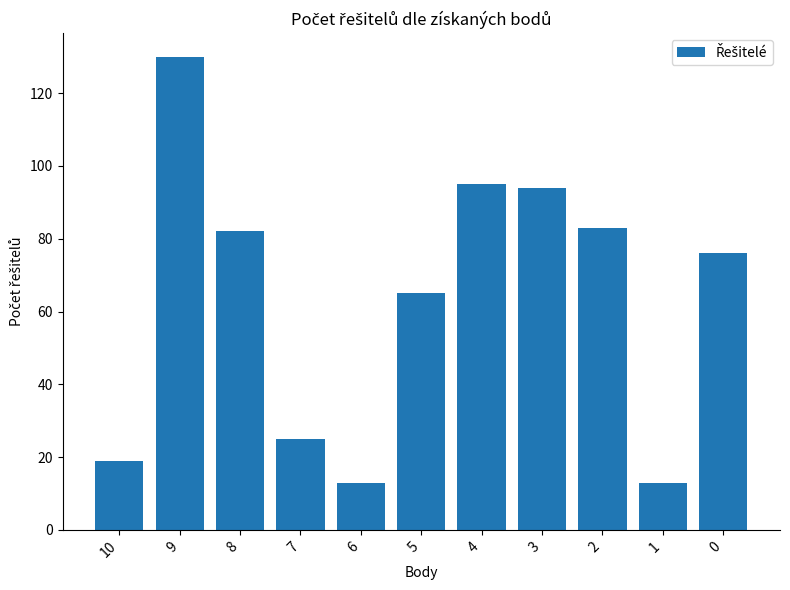

Are the bars horizontal?

No